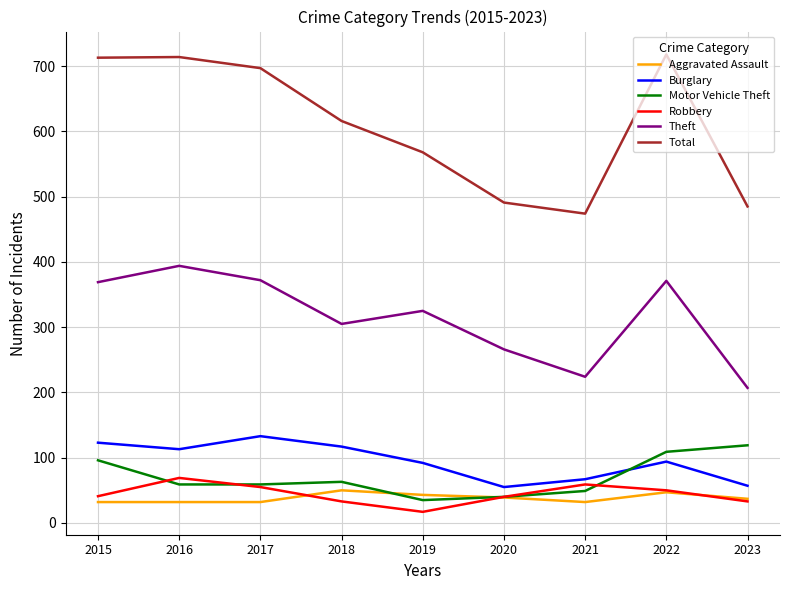

Count the number of data series in this chart.

6